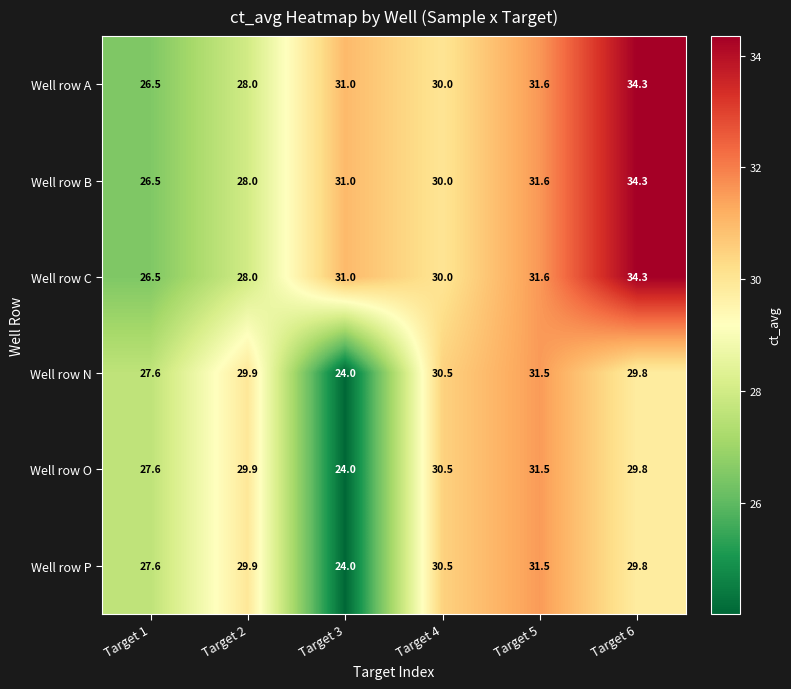

The Well row B series shows 26.5 at Target 1. True or false?

True